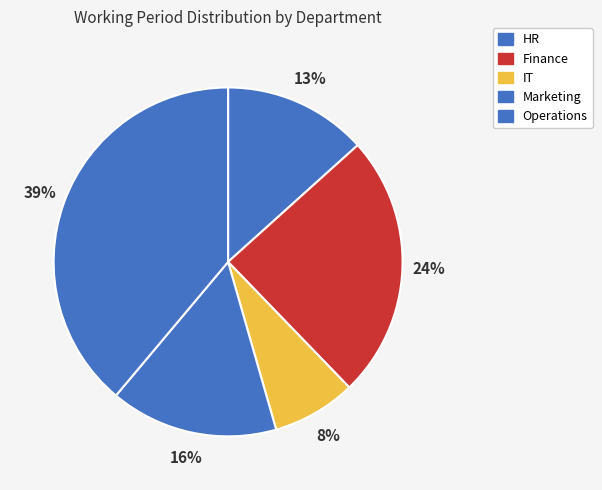

How many segments does this pie chart have?

5